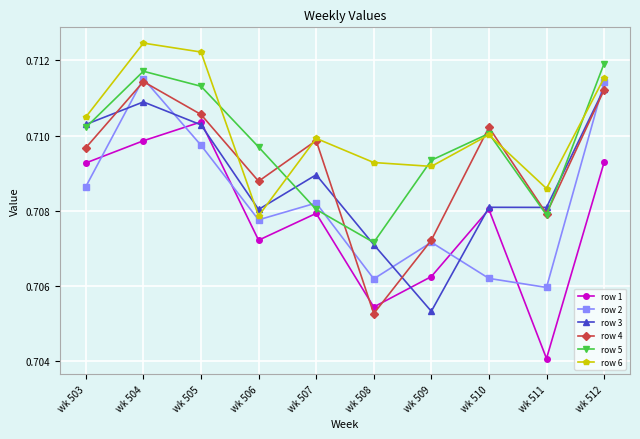

What are all the series names shown in the legend?

row 1, row 2, row 3, row 4, row 5, row 6